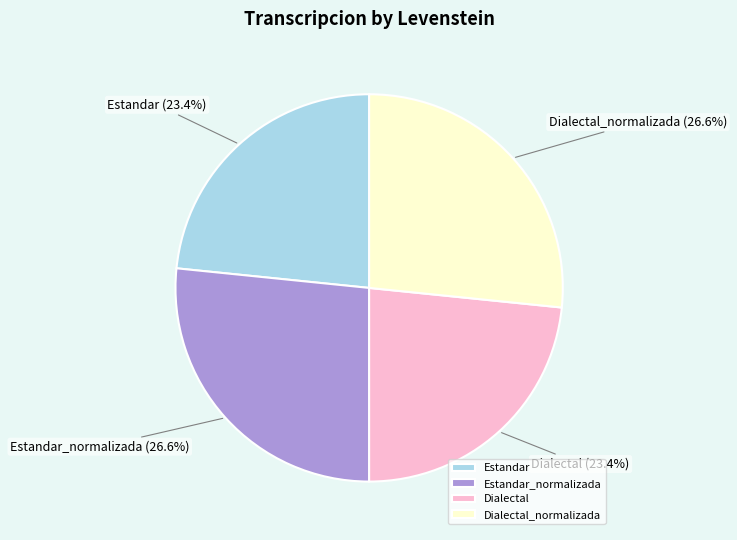

True or false: Estandar_normalizada accounts for 41% of the total.

False